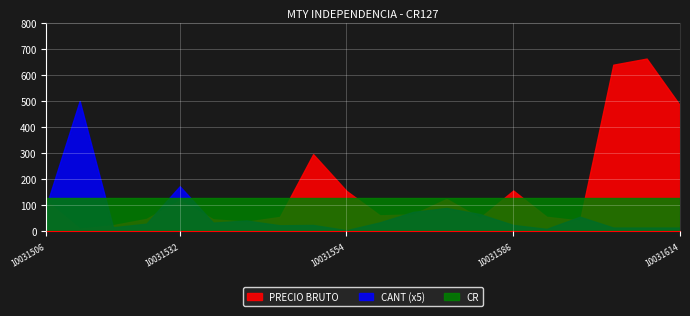

Reading left to right, extract all data points from this chart.

CANT: 19.7	100.0	3.2	6.0	34.6	6.8	8.4	4.8	5.0	1.0	7.0	15.0	18.0	13.3	5.0	2.0	11.3	3.0	3.0	3.0
PRECIO BRUTO: 117.9	11.1	24.2	48.0	120.0	46.6	37.2	55.7	296.1	155.4	61.7	65.2	124.5	51.9	156.9	56.2	41.5	638.7	662.2	483.1
CR: 127.0	127.0	127.0	127.0	127.0	127.0	127.0	127.0	127.0	127.0	127.0	127.0	127.0	127.0	127.0	127.0	127.0	127.0	127.0	127.0